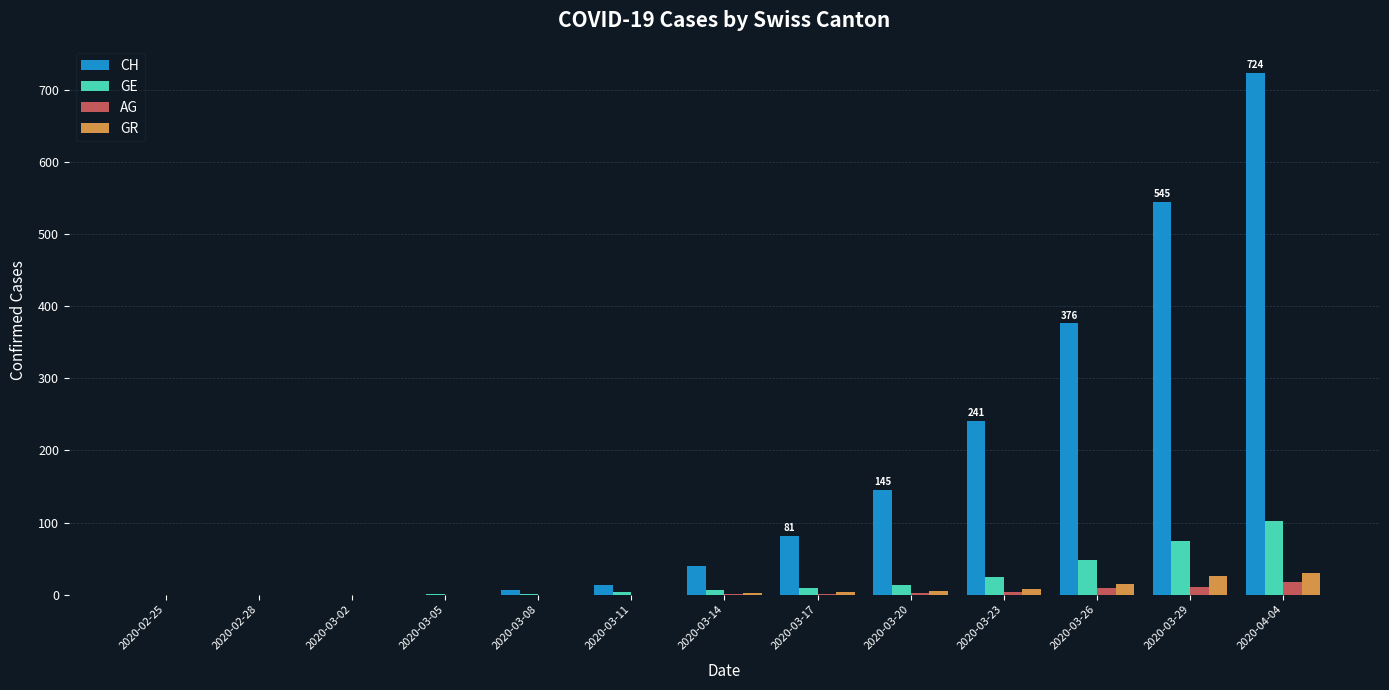

Is the value of GE at 2020-03-26 greater than the value of AG at 2020-03-17?

Yes